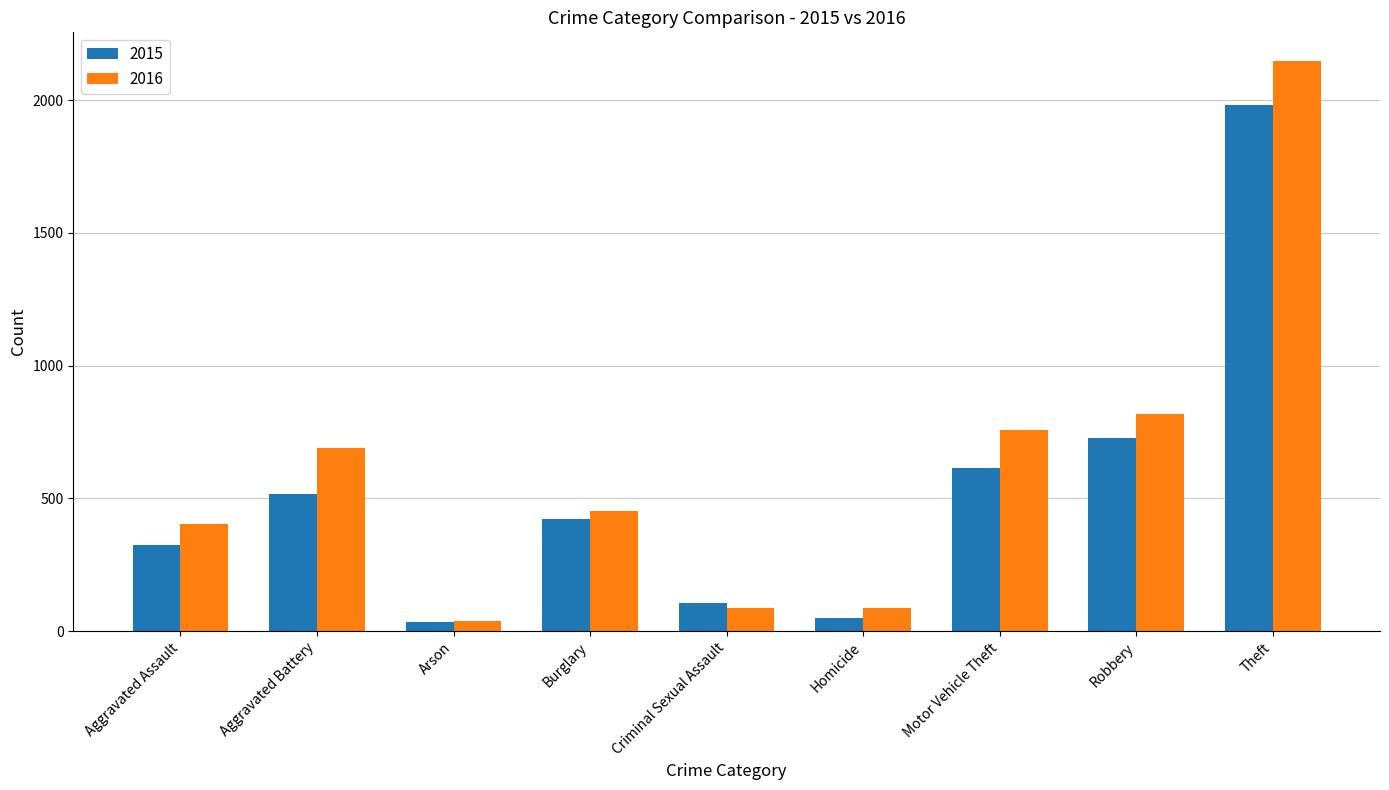

How many bars are there in total?

18